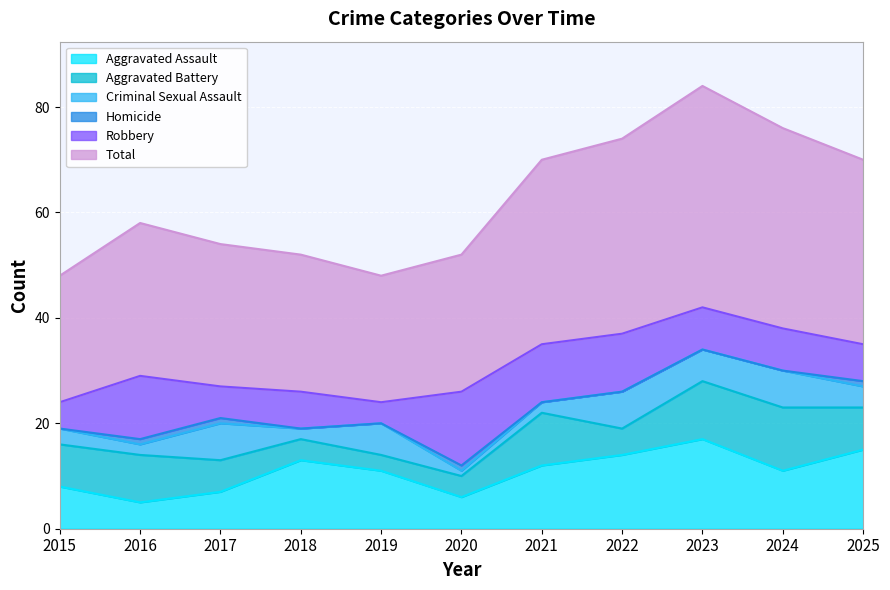

What is the difference between the highest and lowest values at 2022?

37